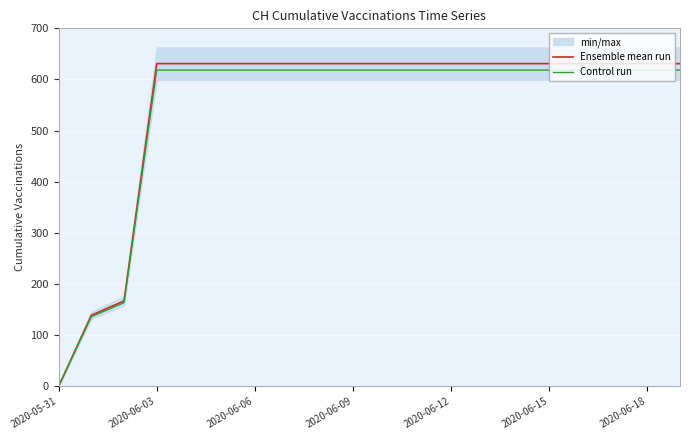

True or false: Control run and Ensemble mean run intersect in this chart.

False